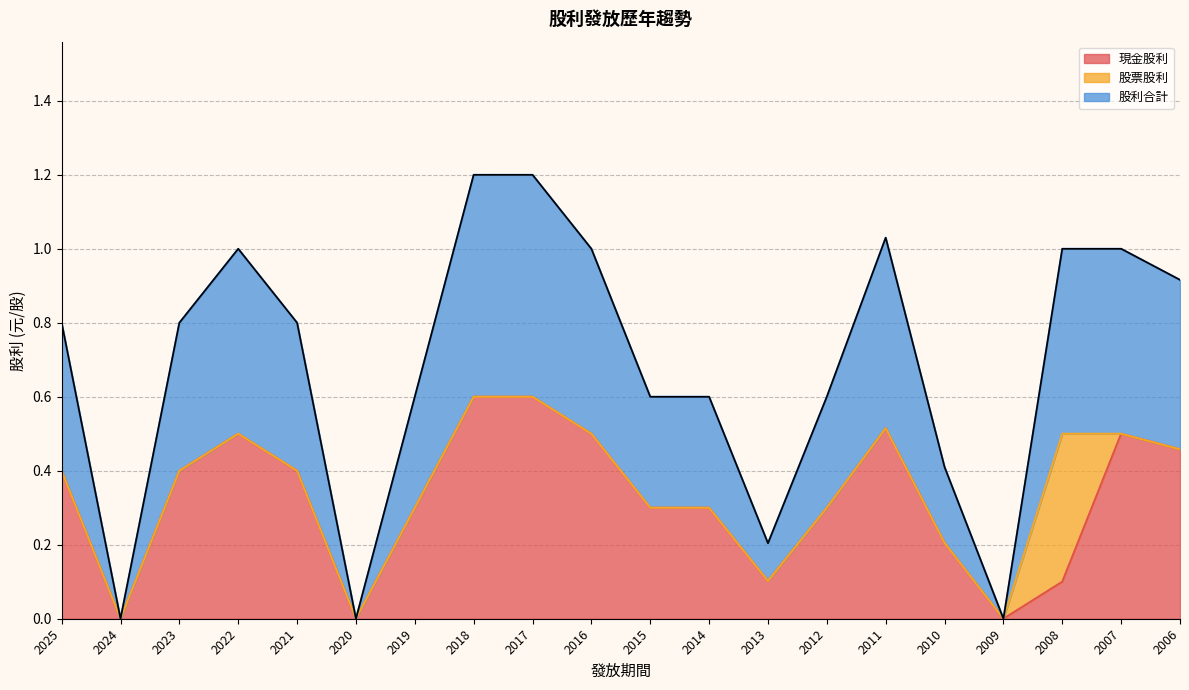

The 現金股利 series shows 0.4 at 2025. True or false?

True